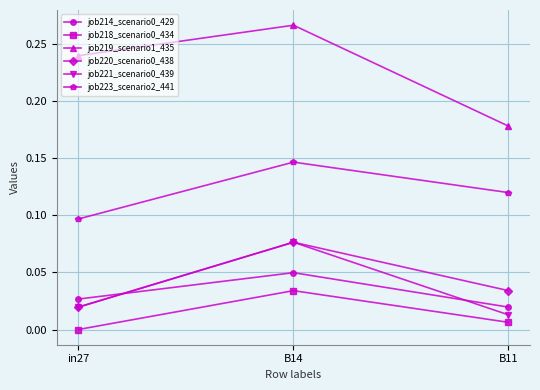

Which series has the largest total across all categories?

job219_scenario1_435